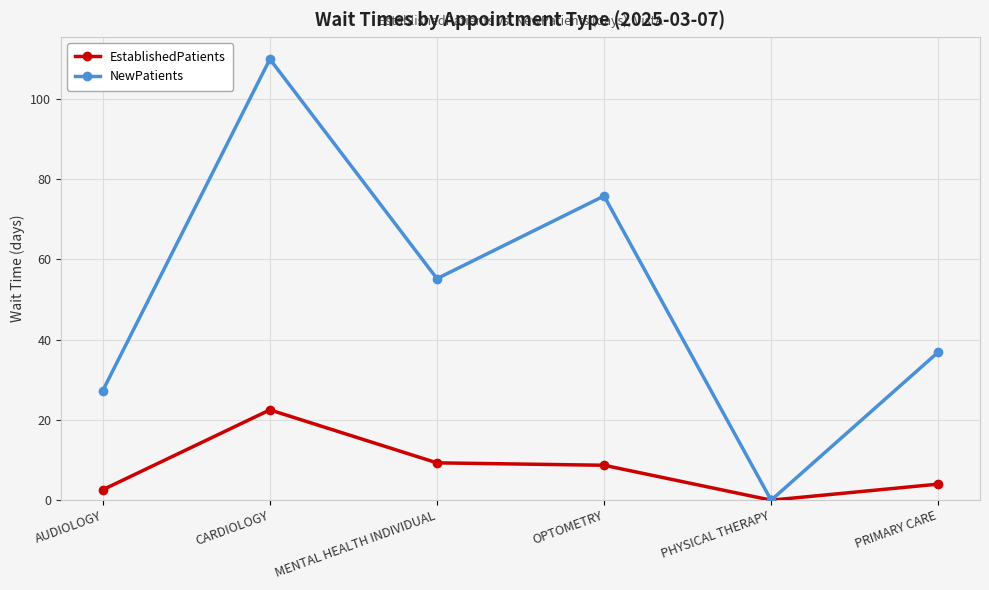

List the series in order of their overall mean, lowest first.

EstablishedPatients, NewPatients